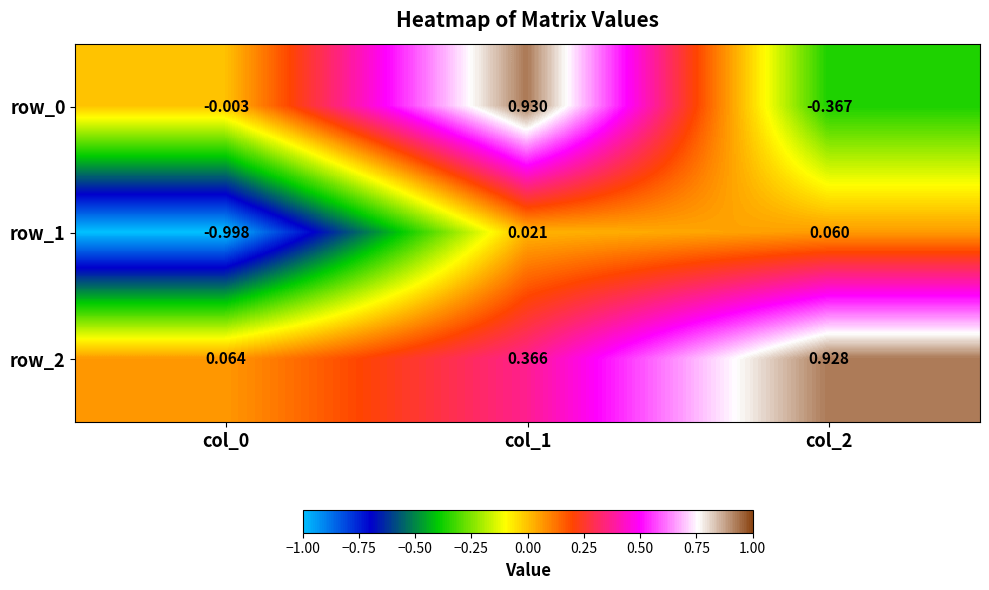

Is the value of row_0 at col_0 greater than the value of row_1 at col_2?

No